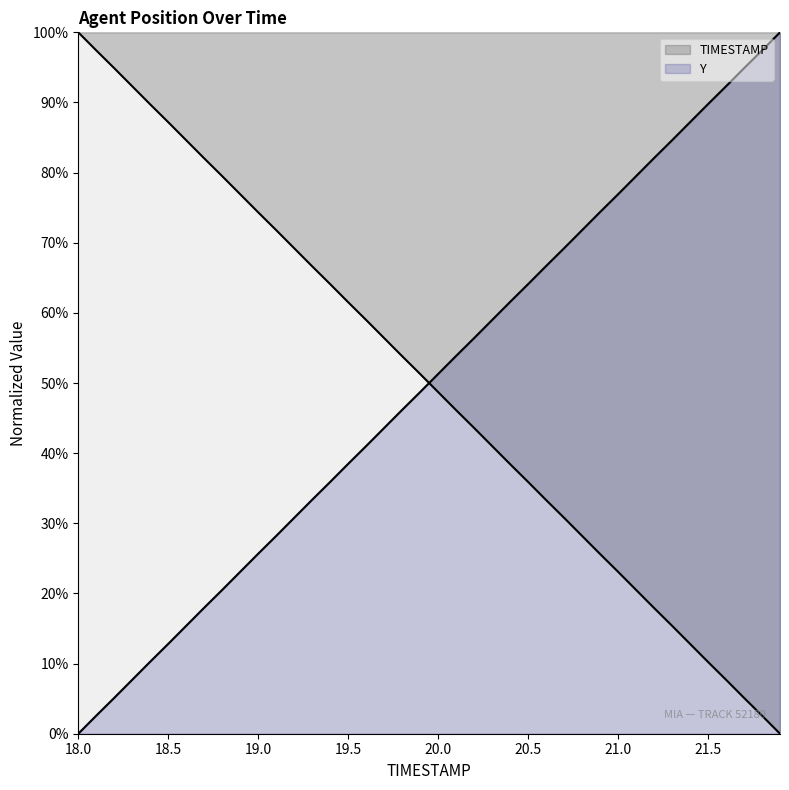

What is the difference between the highest and lowest values at 18.4?

79.4